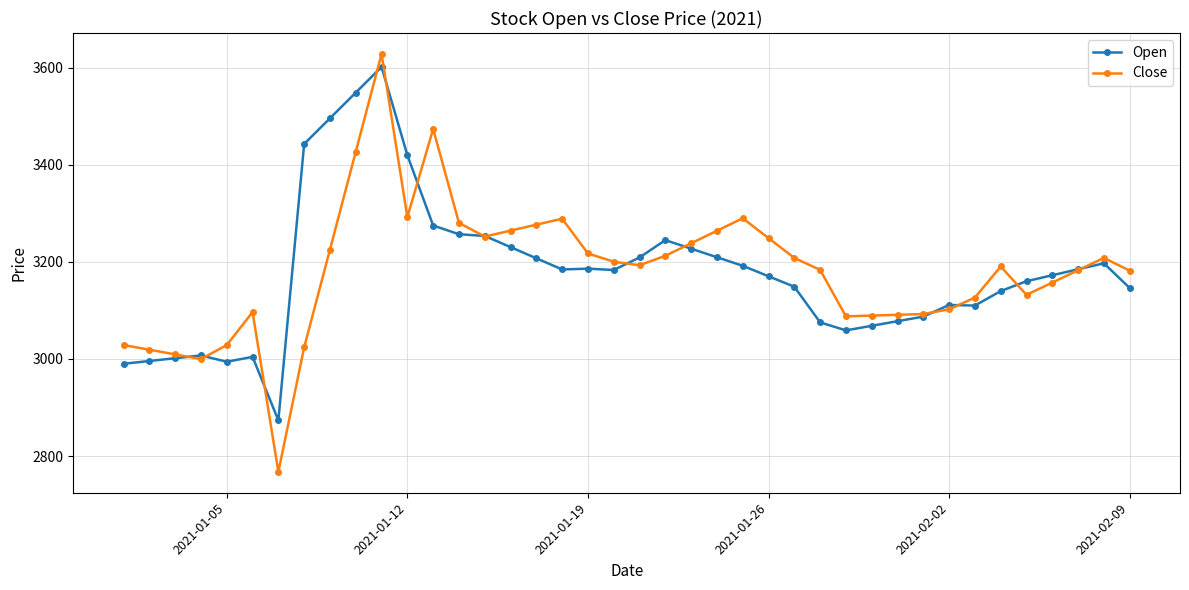

True or false: Close has more than 2 interior local peaks.

True